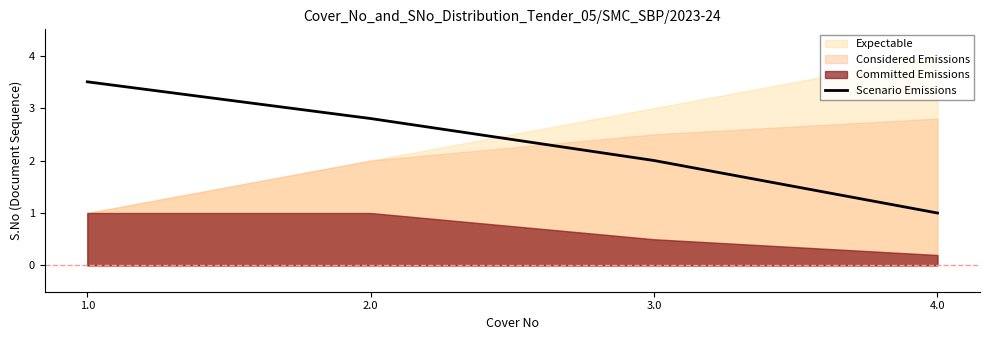

Rank the categories by Scenario Emissions value from highest to lowest.

1.0, 2.0, 3.0, 4.0